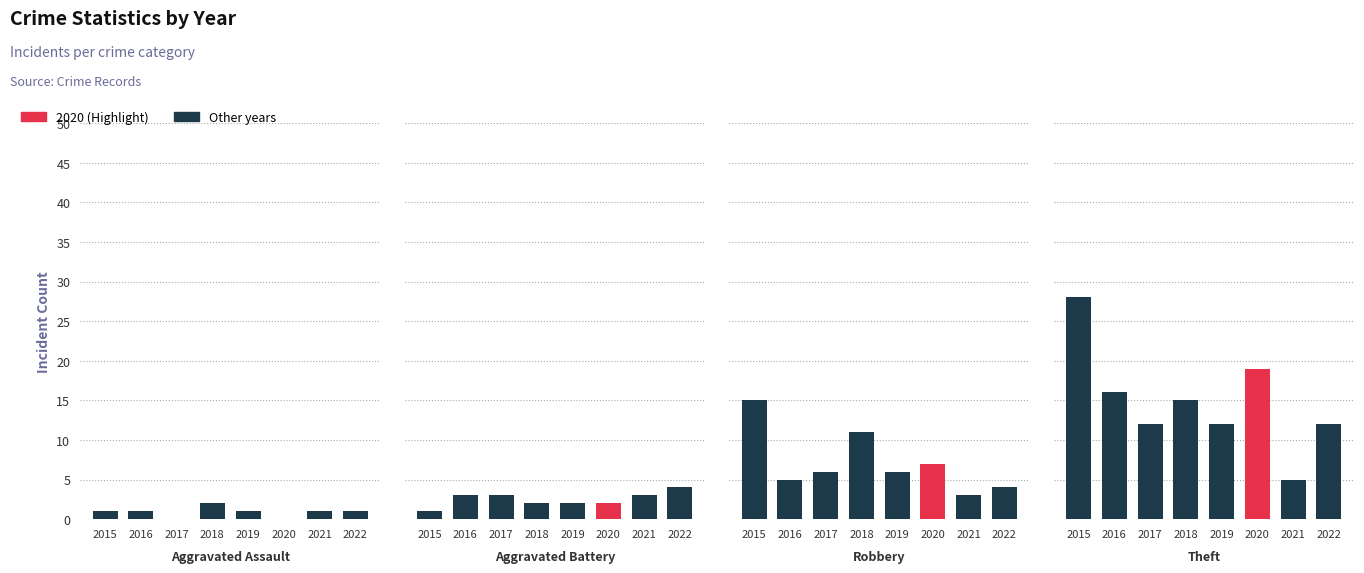

How many bars are there in total?

32